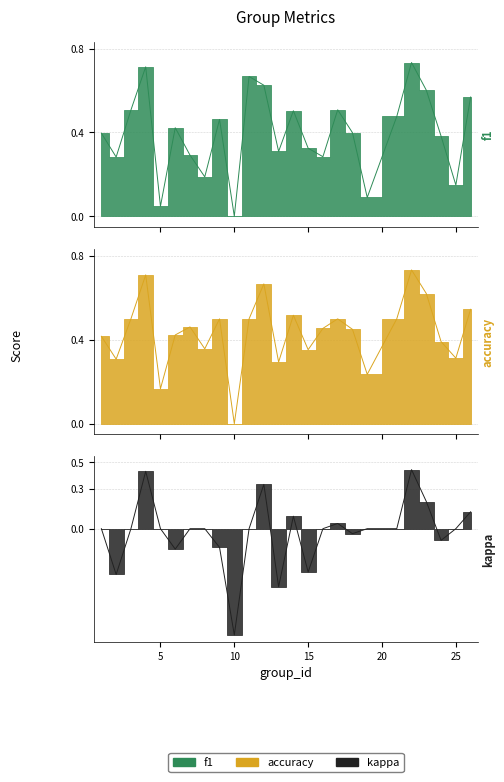

Between 5 and 6, which is larger?

6